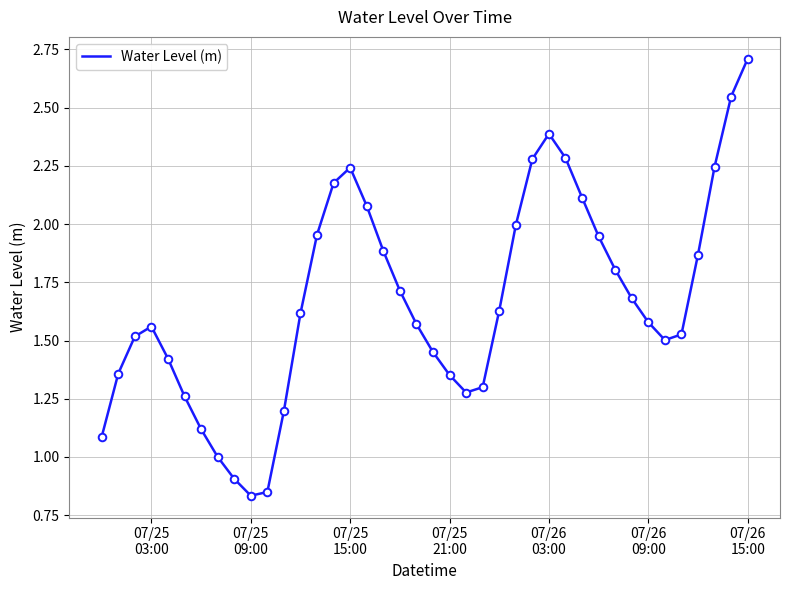

What is the maximum value shown in the chart?

2.7